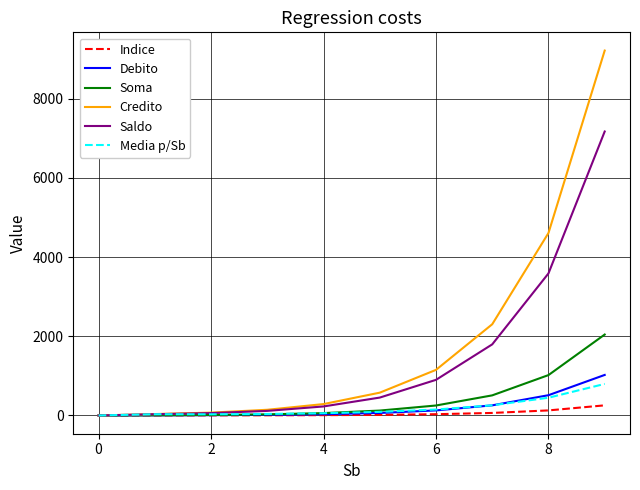

Count the number of categories in the chart.

10